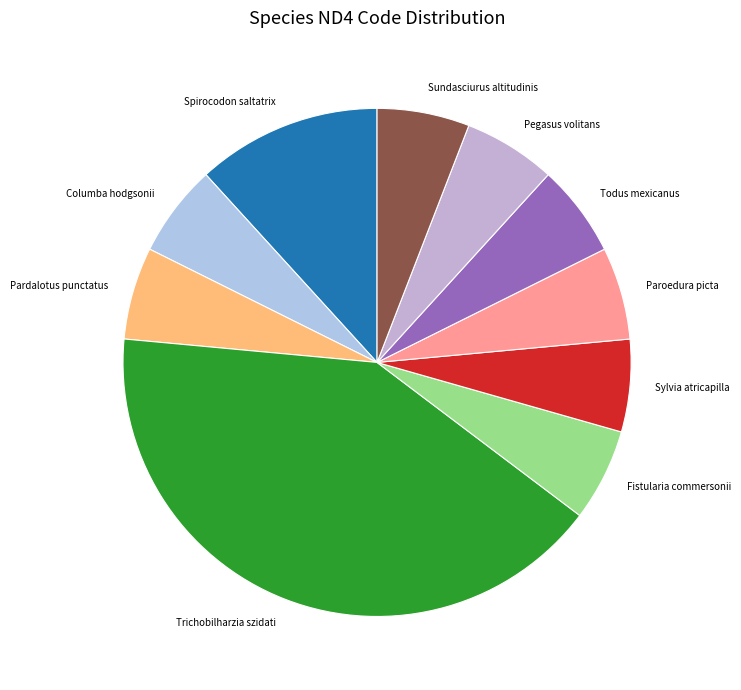

Which slice is the largest?

Trichobilharzia szidati